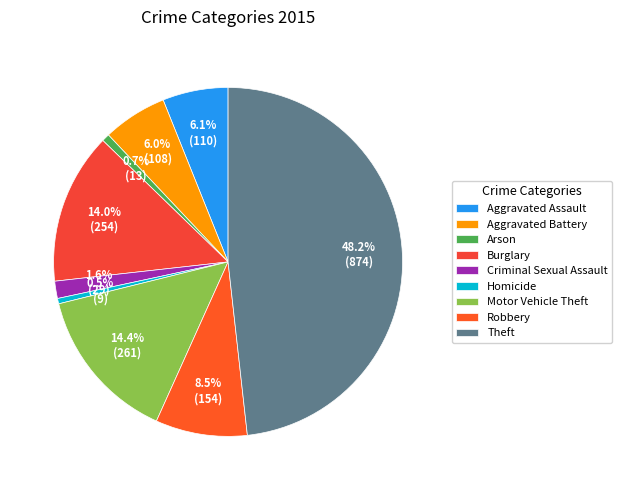

To the nearest percent, what is the average slice percentage?

11%